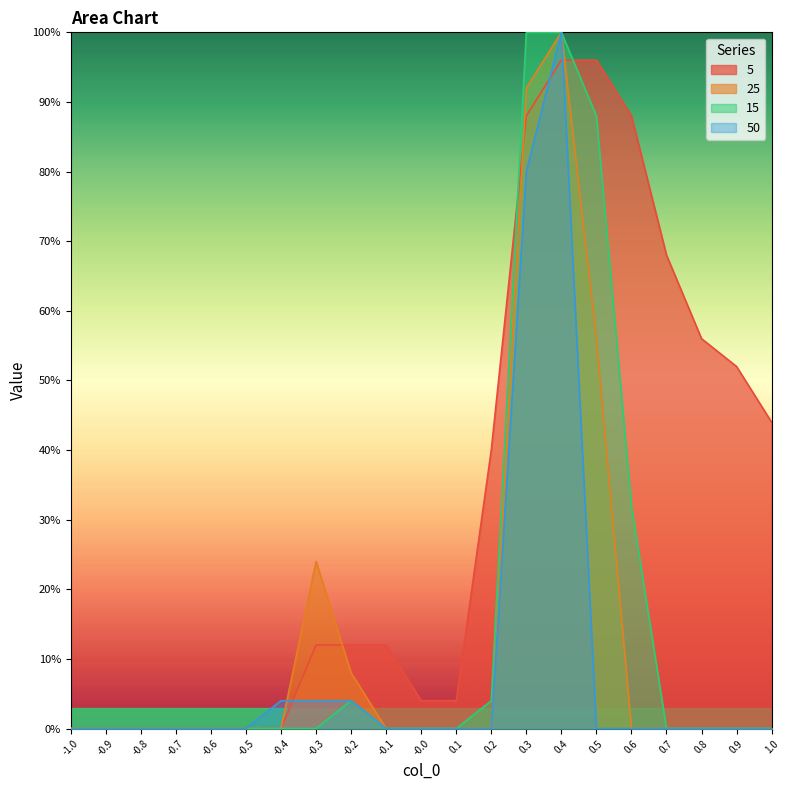

Rank the series by their maximum value, from lowest to highest.

5, 25, 15, 50